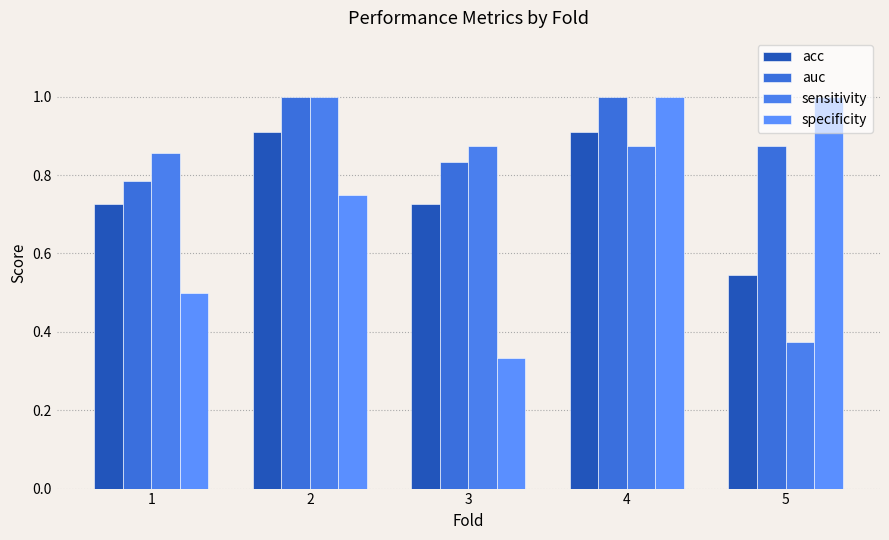

Count the number of categories in the chart.

5